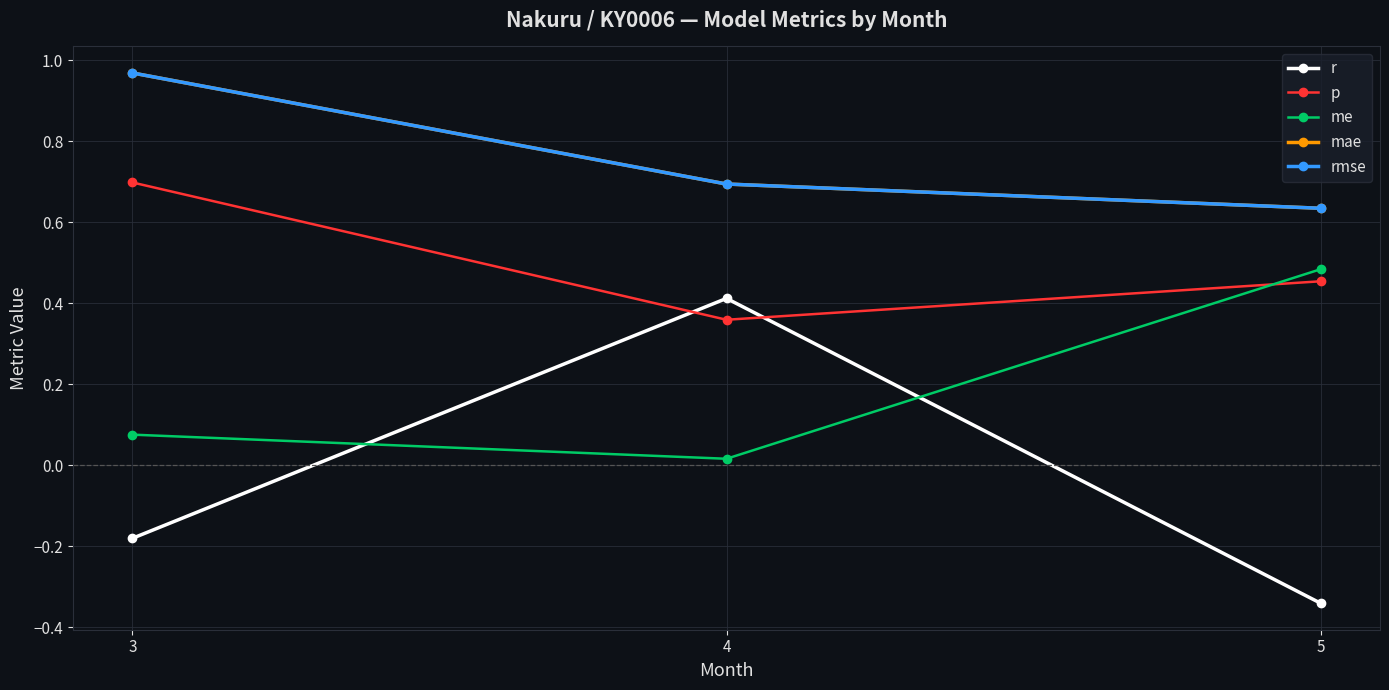

Does the chart have visible grid lines?

Yes